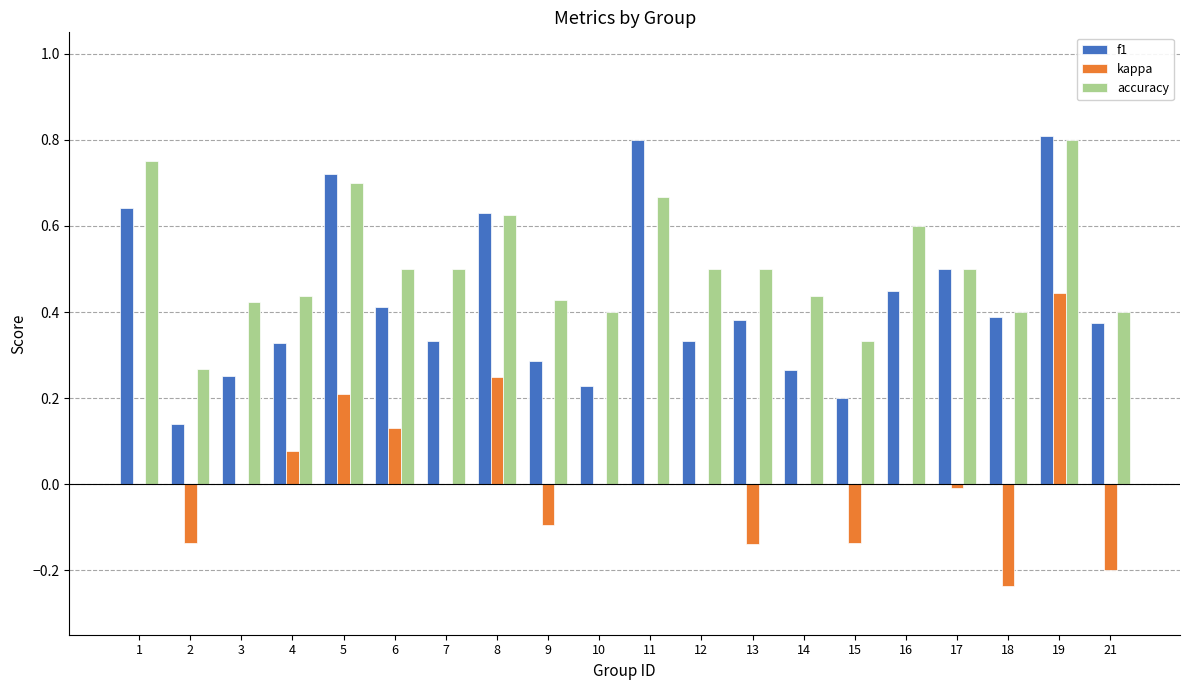

Is it true that f1 equals 0.4 at 13?

True